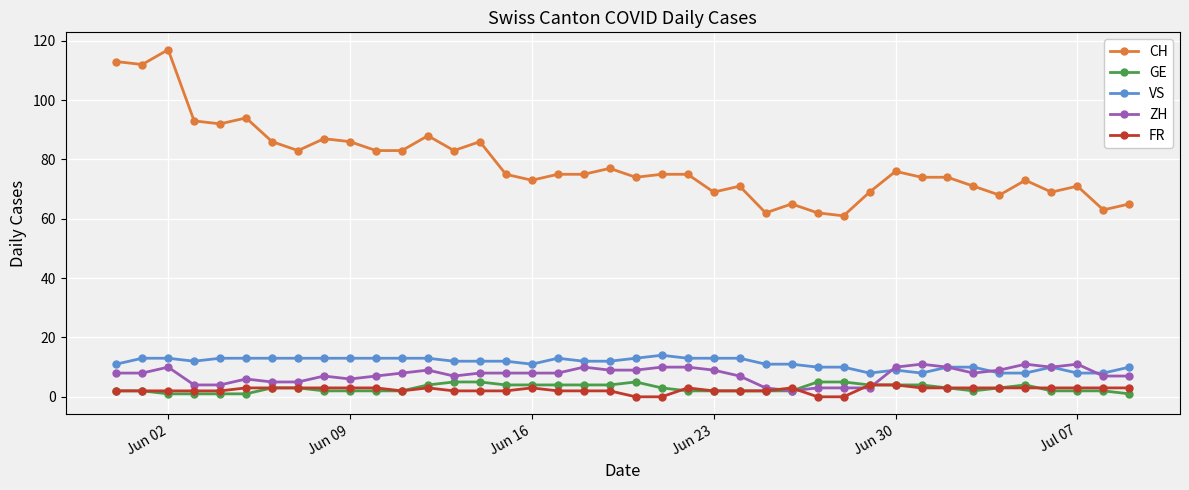

Which series has the widest spread of values?

CH